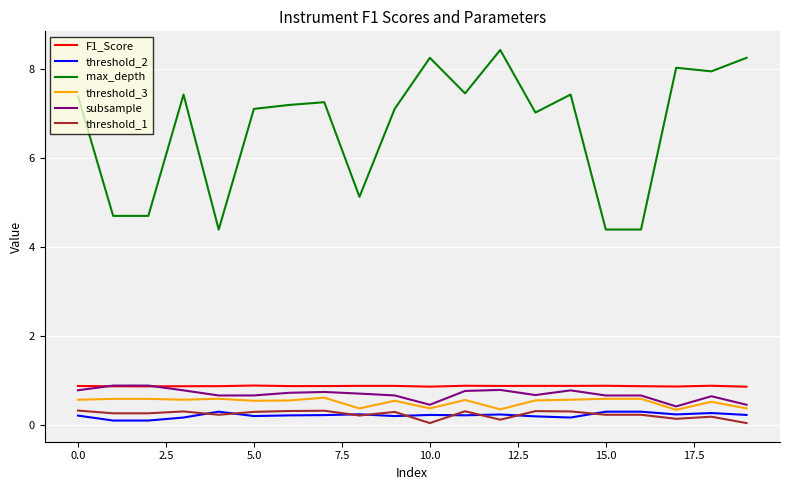

What is the minimum value for F1_Score?

0.9